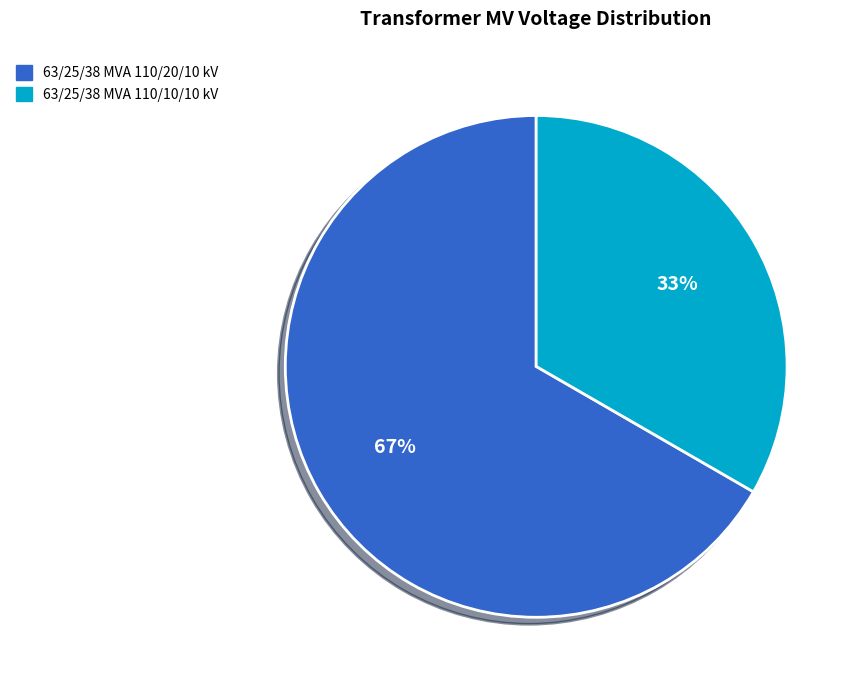

Which category has the biggest portion of the pie?

63/25/38 MVA 110/20/10 kV